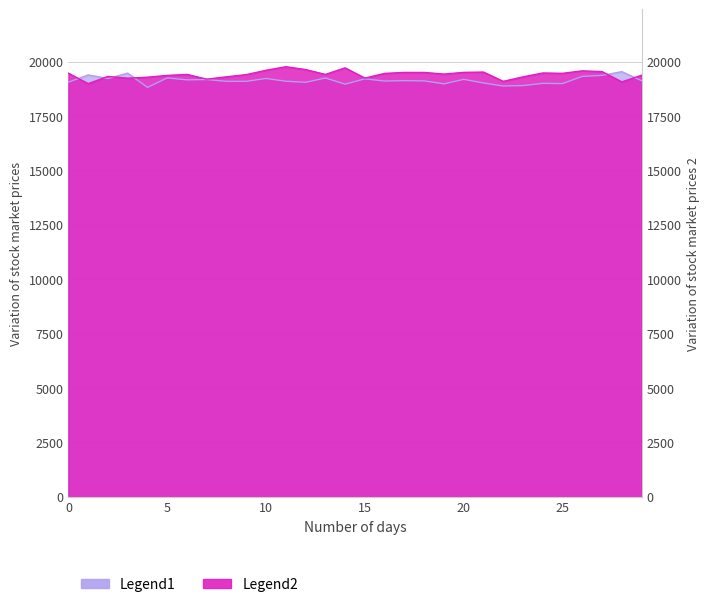

What is the smallest value displayed?

18813.6